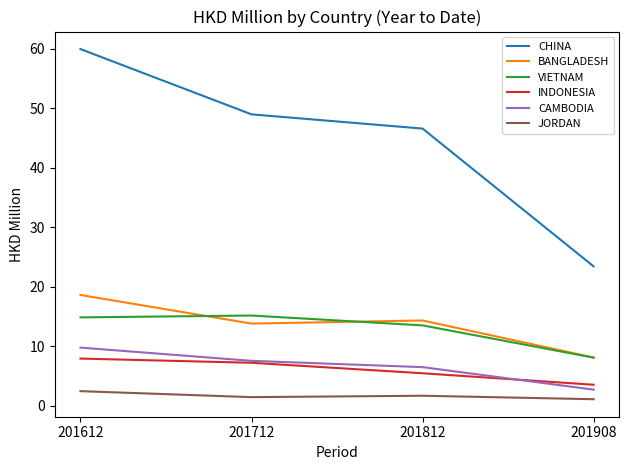

Which series has the largest total across all categories?

CHINA